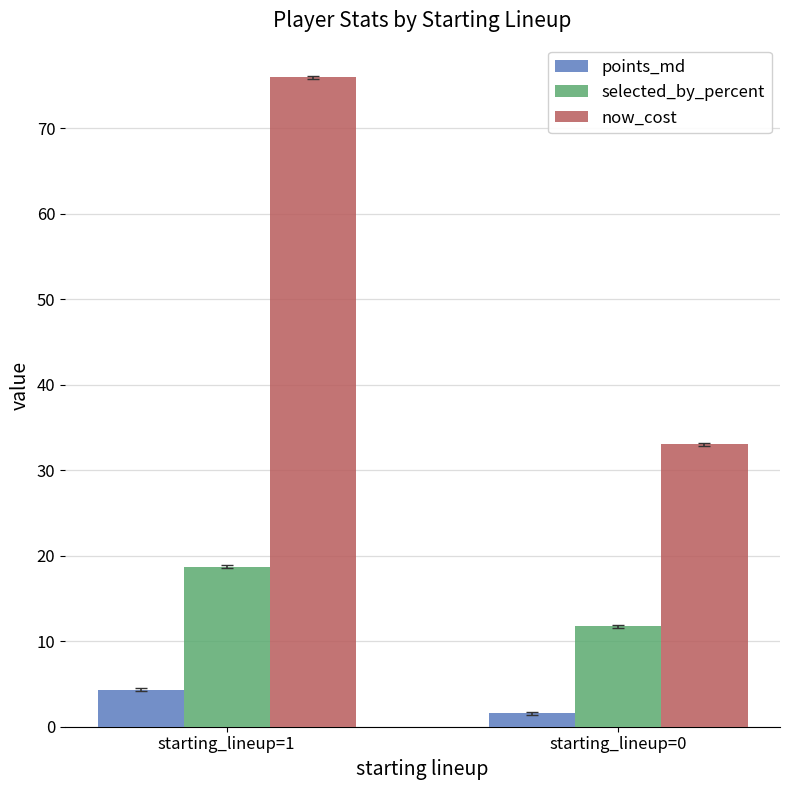

Reading left to right, list all the values displayed in this chart.

points_md: 4.3	1.6
selected_by_percent: 18.7	11.7
now_cost: 75.9	33.0